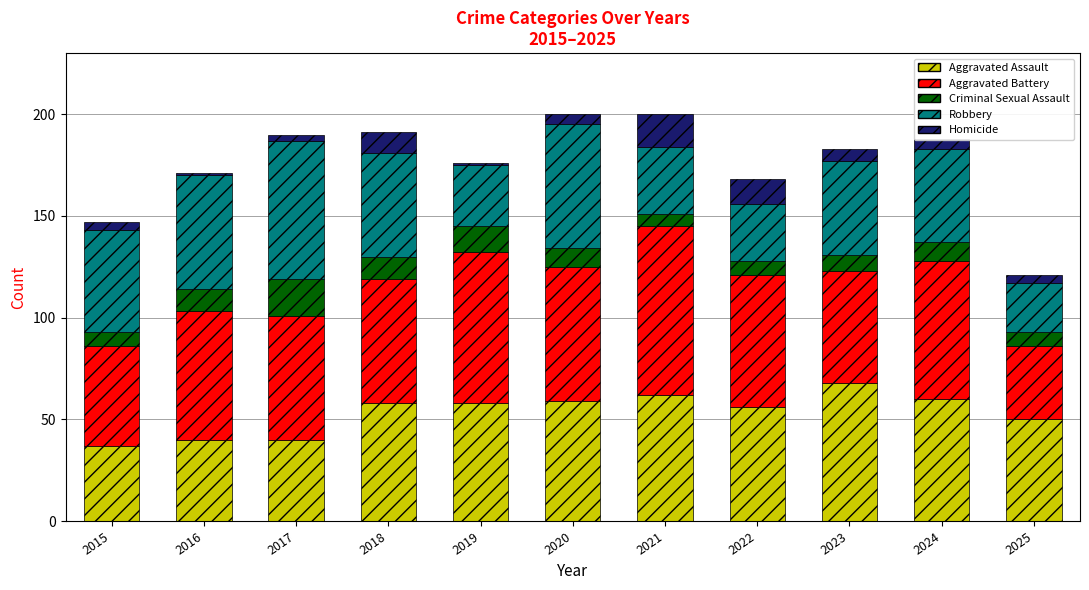

What is the total value across all series at 2024?

188